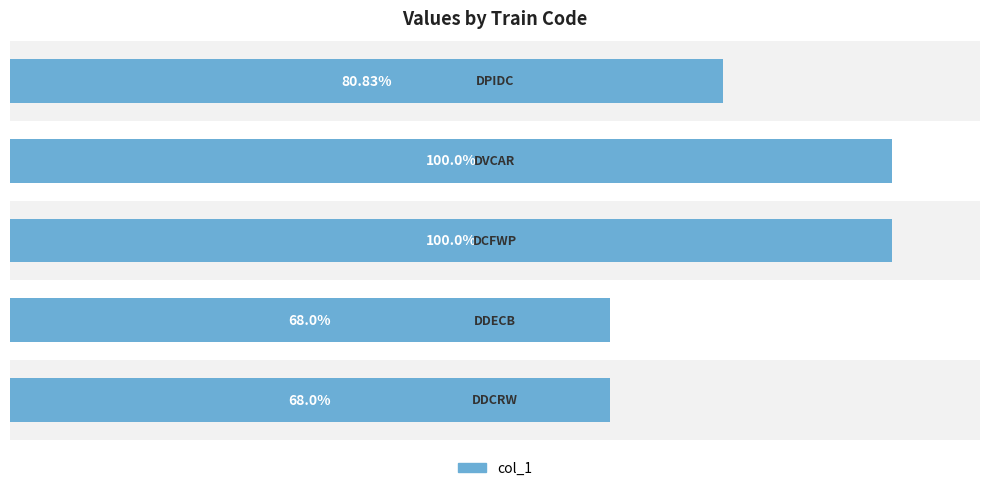

How many values are between 68 and 100?

5